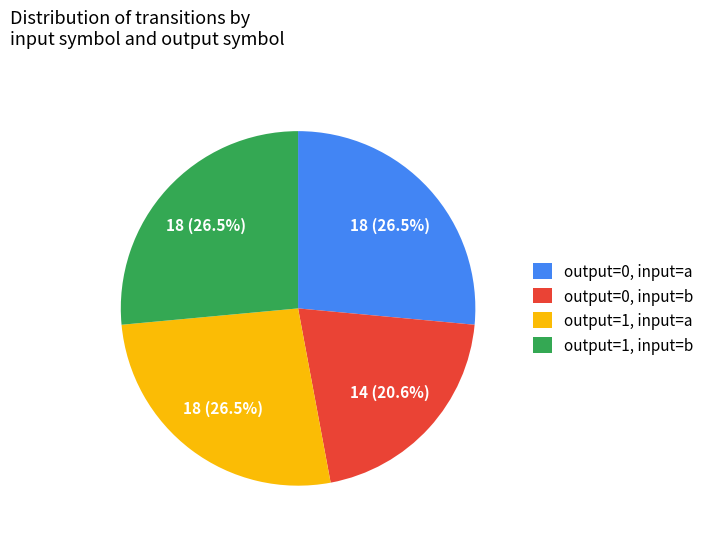

Does any single category account for the majority?

No